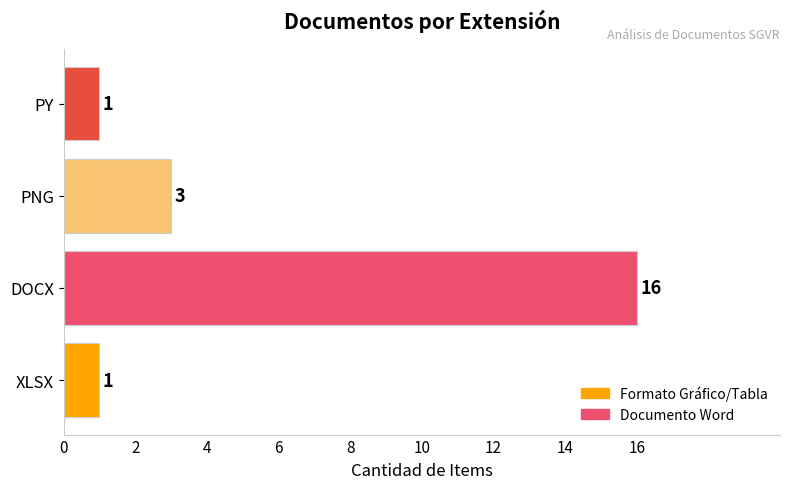

At which category does the chart reach its peak across all series?

DOCX